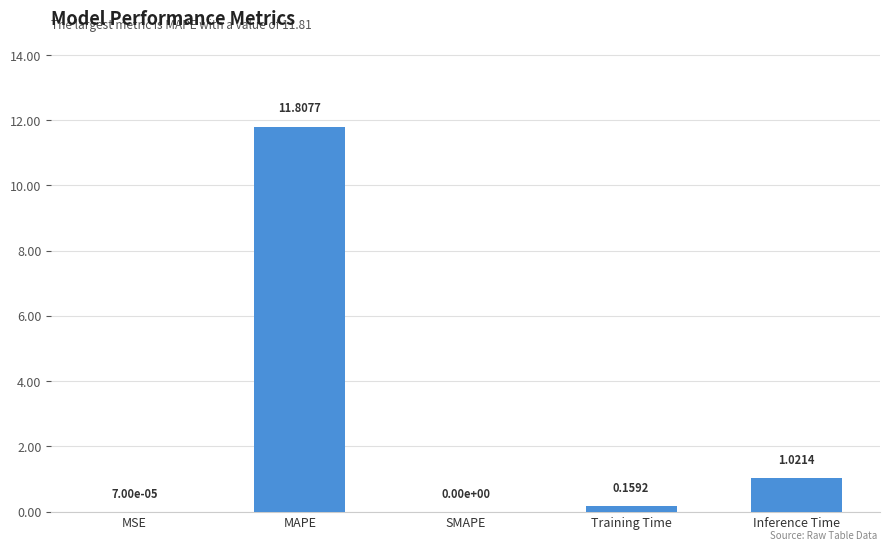

Where is the data nearest to the value 5?

Inference Time